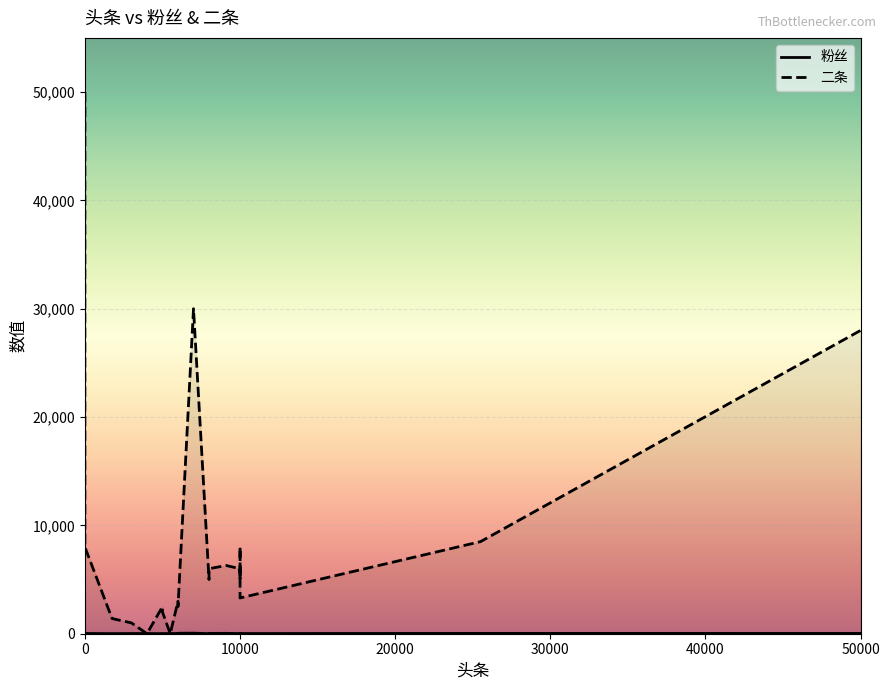

How many times do 粉丝 and 二条 cross each other?

4